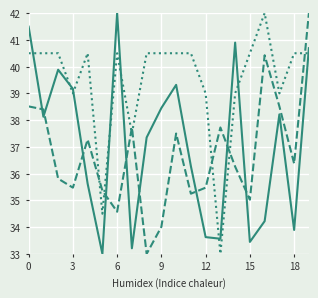

What is the smallest value displayed?

33.0